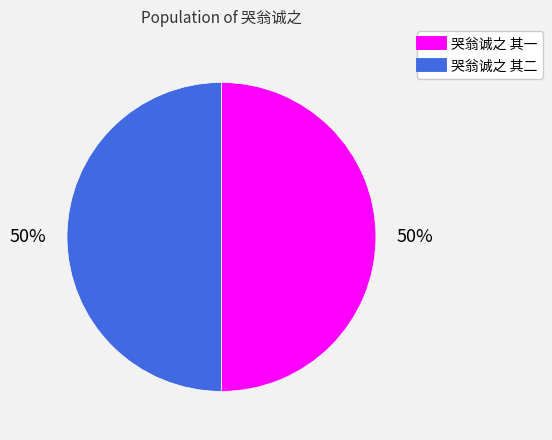

What is the ratio of the value at 哭翁诚之 其二 to the value at 哭翁诚之 其一?

1.0